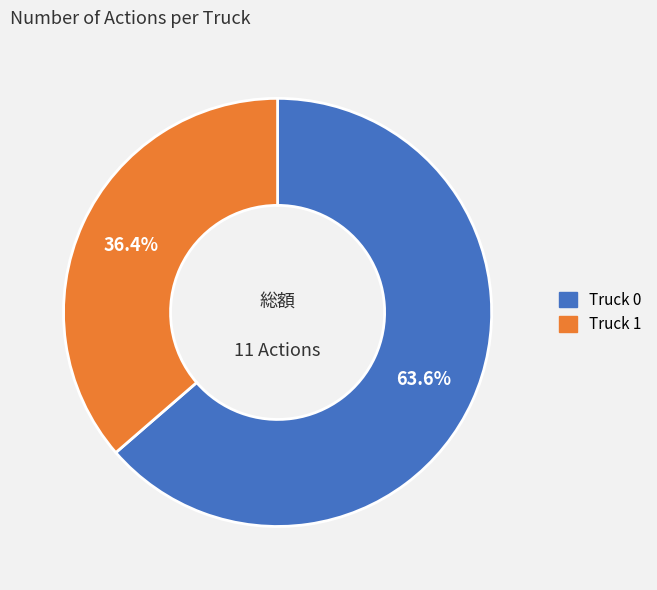

Rank the categories by value from lowest to highest.

Truck 1, Truck 0